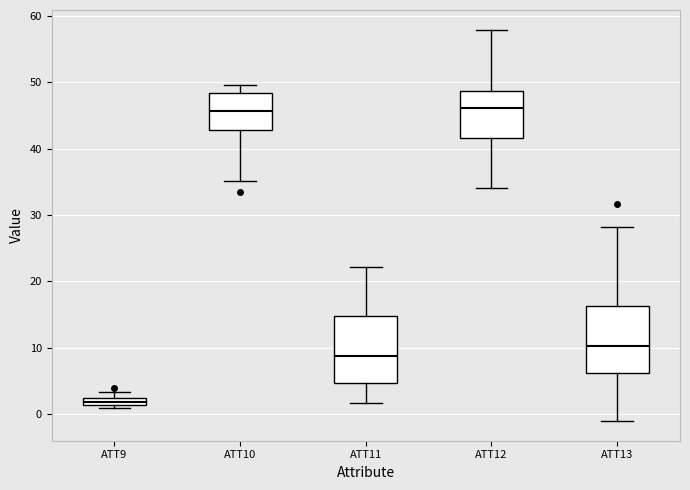

Which box has the lowest median line?

ATT9